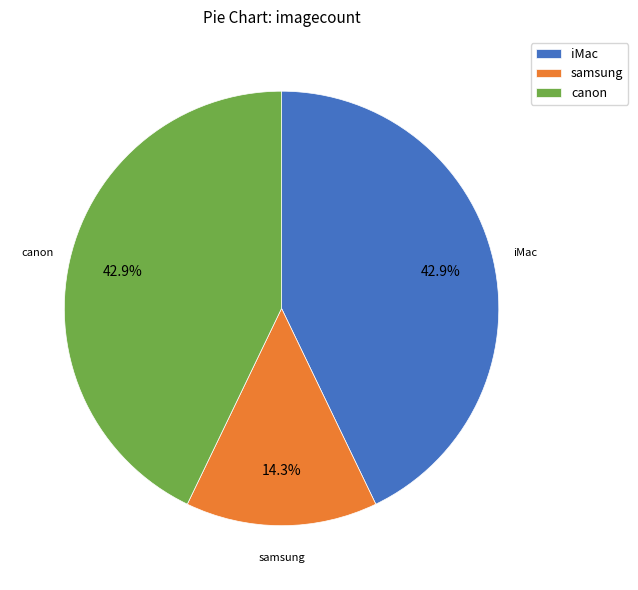

Count the number of slices in the pie.

3